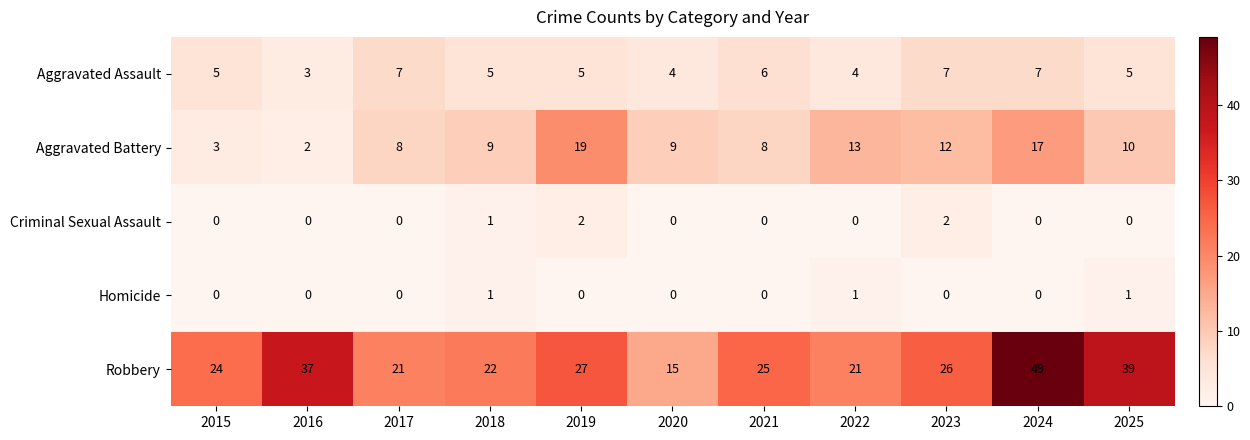

List the series in order of their peak value, highest first.

Robbery, Aggravated Battery, Aggravated Assault, Criminal Sexual Assault, Homicide